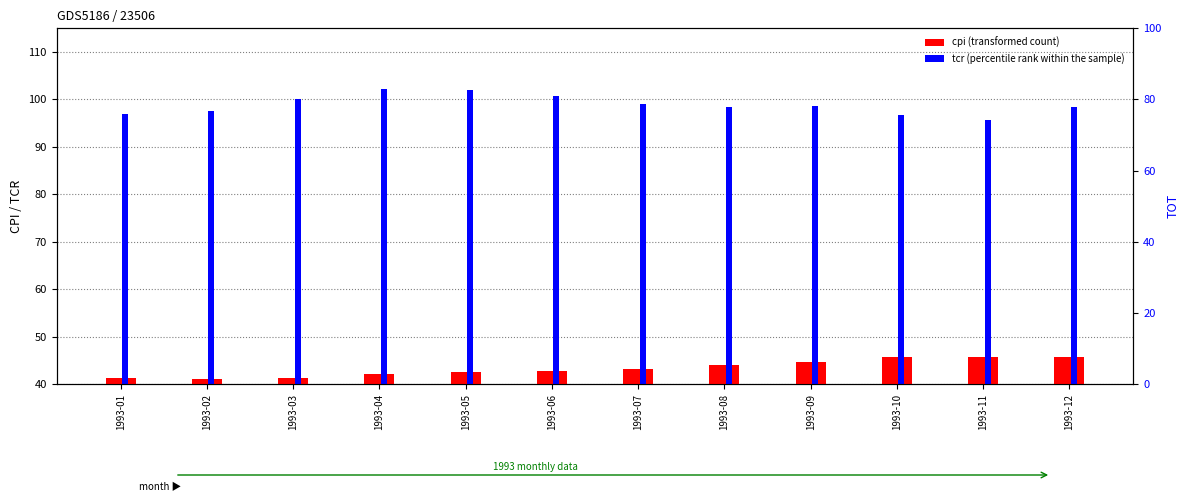

What is the total value across all series at 1993-08?

142.4